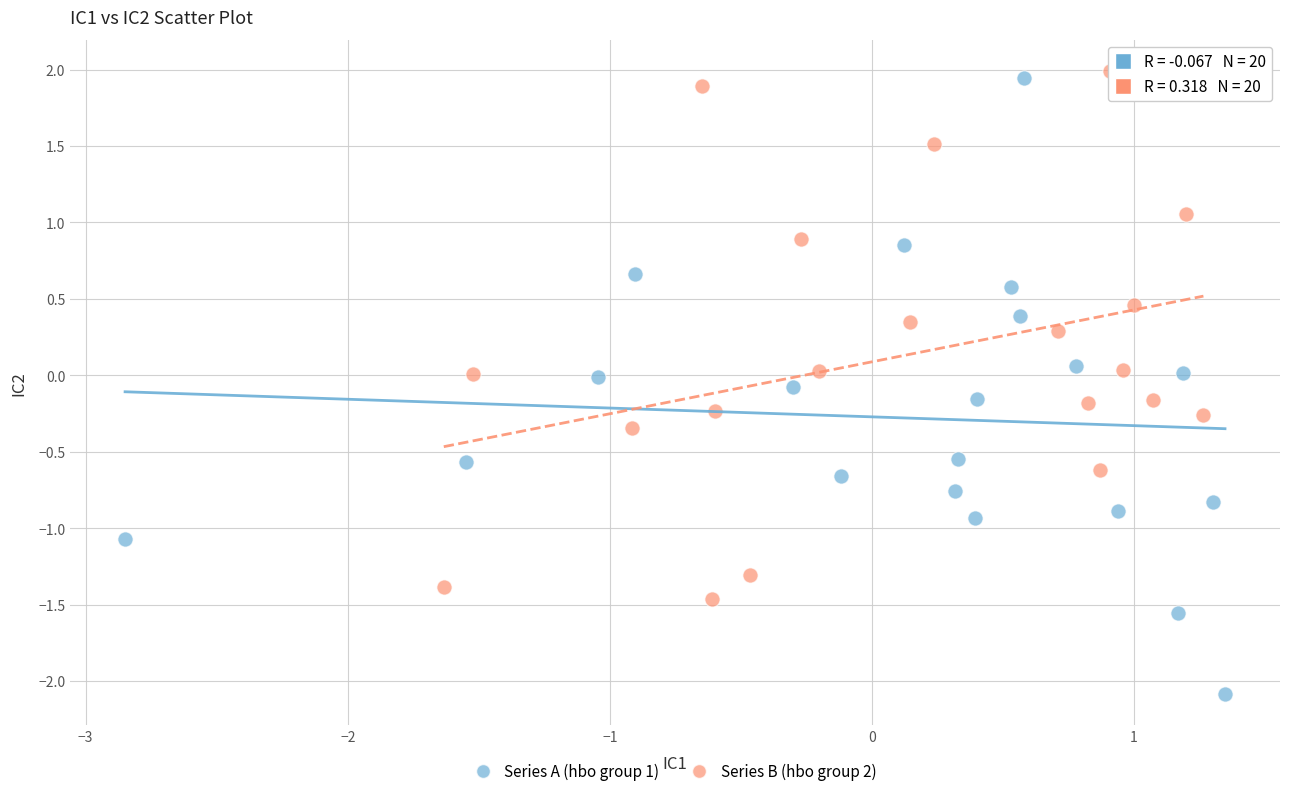

Which series has the widest spread of Y values?

Series A (hbo group 1)